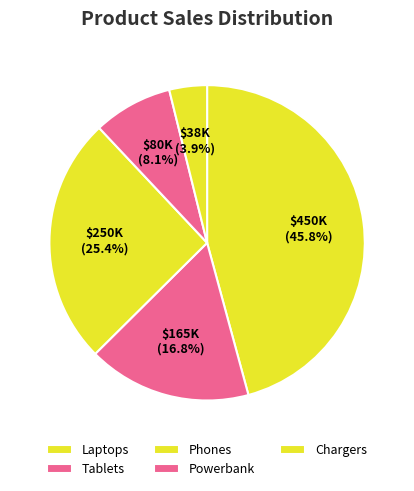

Approximately how many times larger is the value at Tablets compared to Chargers?

4.3